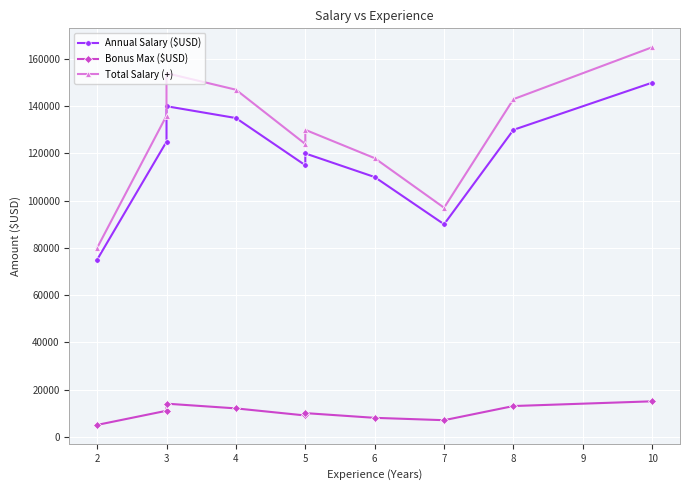

What is the value of the Annual Salary ($USD) point at the 9th from the left?

130000